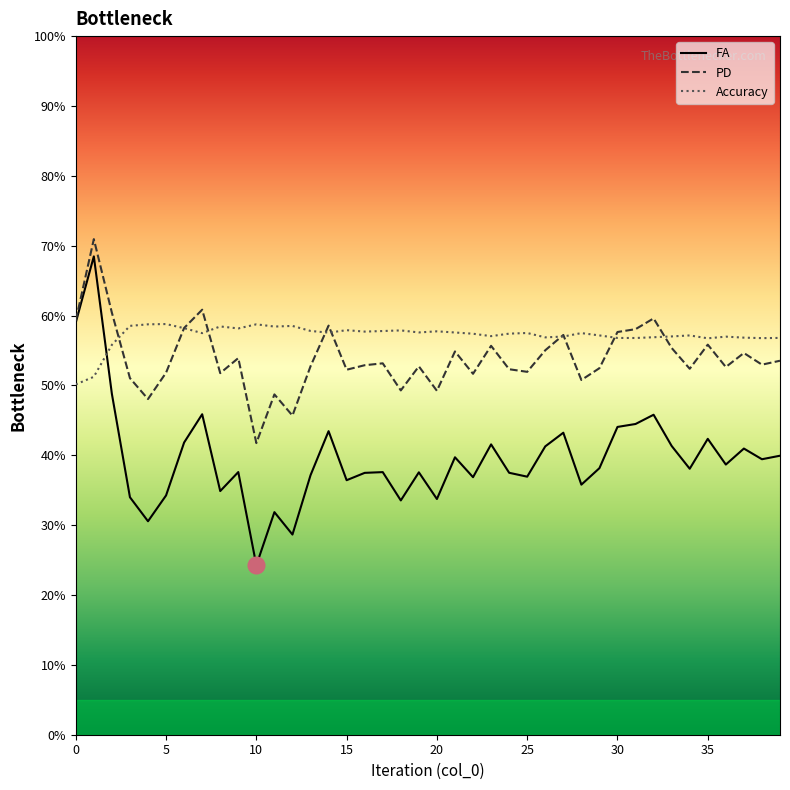

In FA, how many points are higher than both neighbors (excluding endpoints)?

13